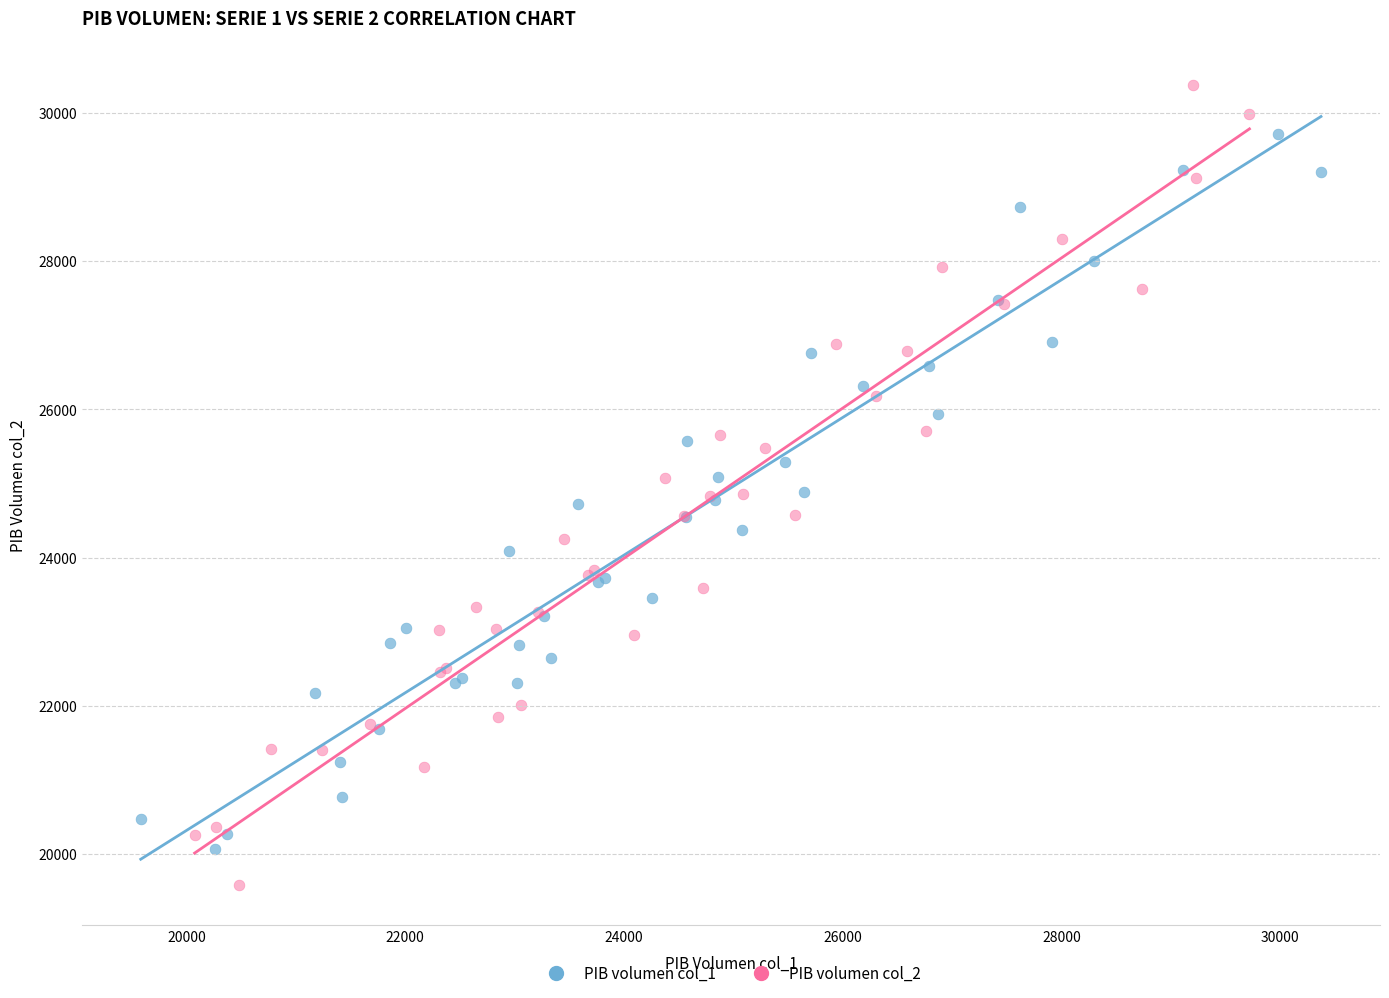

Which series contains the lowest Y value?

PIB volumen col_2